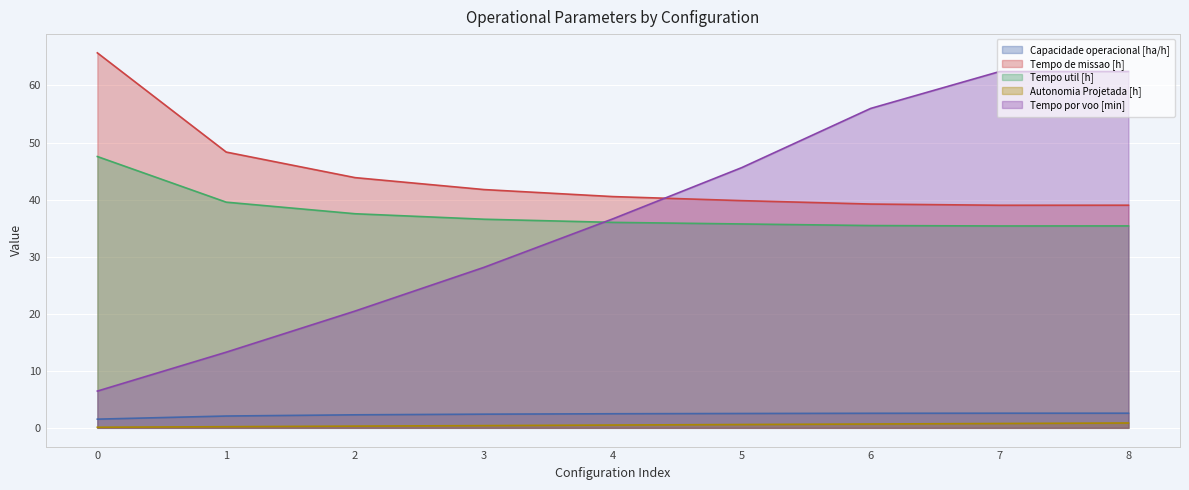

Reading right to left, transcribe all the data shown in this chart.

Capacidade operacional [ha/h]: 8=2.6	7=2.6	6=2.5	5=2.5	4=2.5	3=2.4	2=2.3	1=2.1	0=1.5
Tempo de missao [h]: 8=39.0	7=39.0	6=39.2	5=39.8	4=40.5	3=41.8	2=43.9	1=48.3	0=65.7
Tempo util [h]: 8=35.4	7=35.4	6=35.5	5=35.7	4=36.0	3=36.6	2=37.5	1=39.5	0=47.5
Autonomia Projetada [h]: 8=0.8	7=0.8	6=0.7	5=0.6	4=0.5	3=0.4	2=0.3	1=0.2	0=0.1
Tempo por voo [min]: 8=62.5	7=62.4	6=56.0	5=45.6	4=36.6	3=28.1	2=20.5	1=13.3	0=6.4